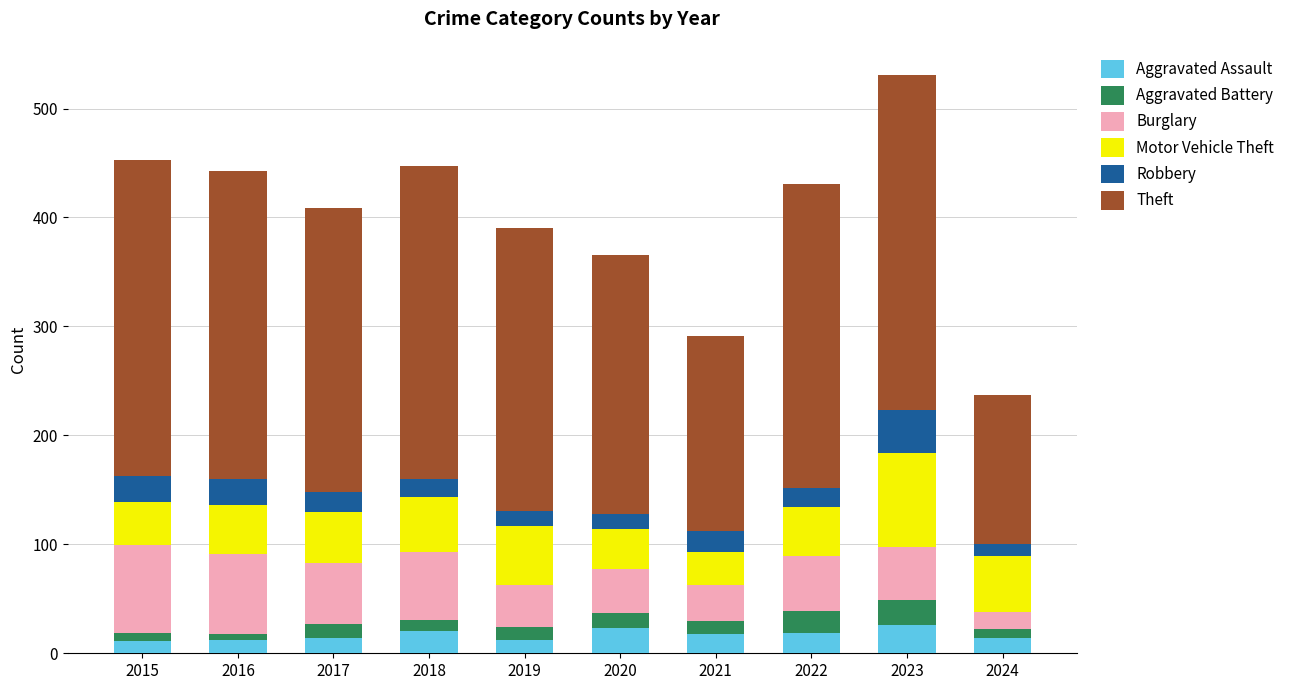

How many distinct data groups are displayed?

6